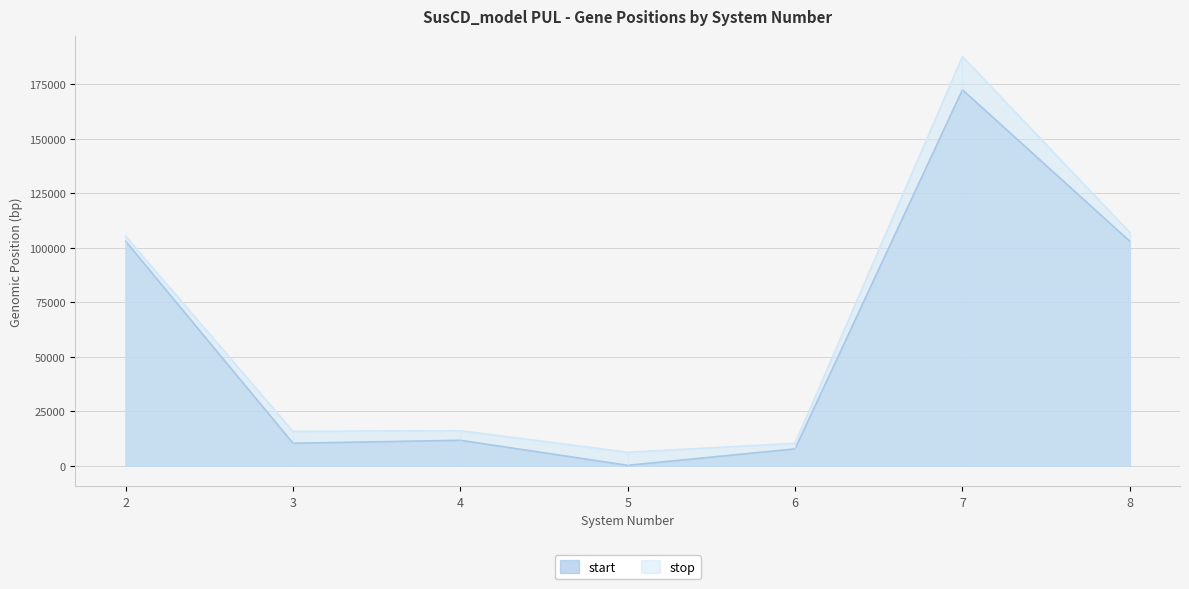

How many interior local valleys does the stop series have?

2